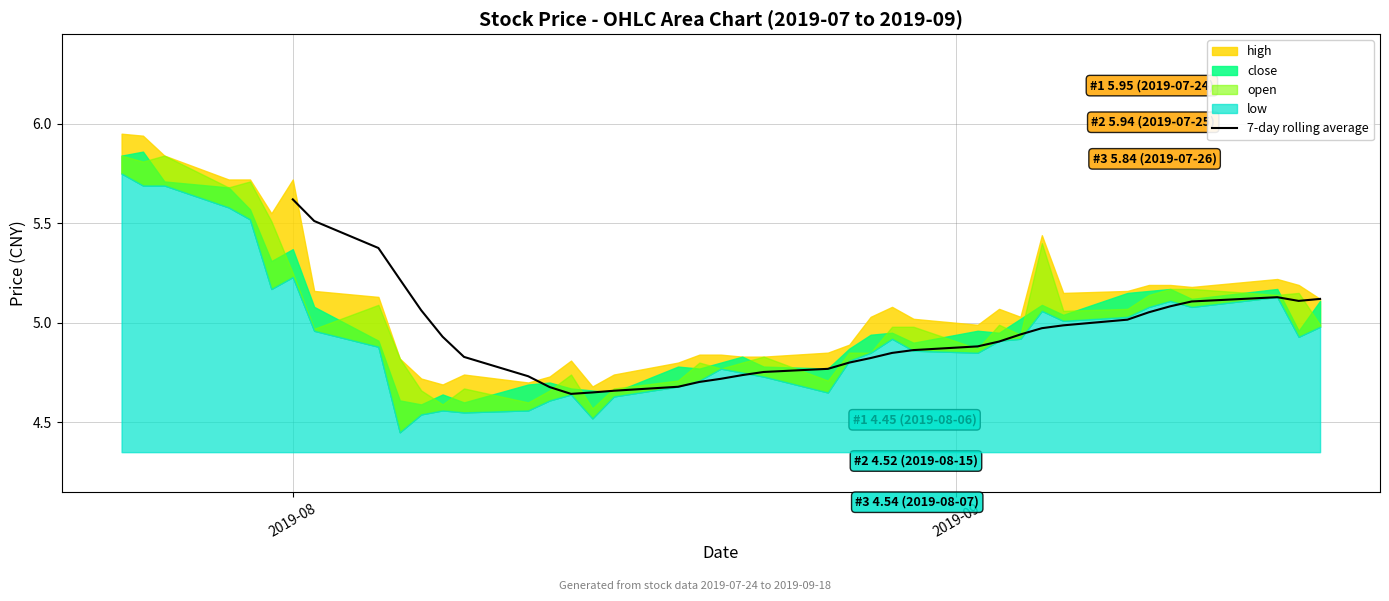

How many lines are shown in the chart?

1